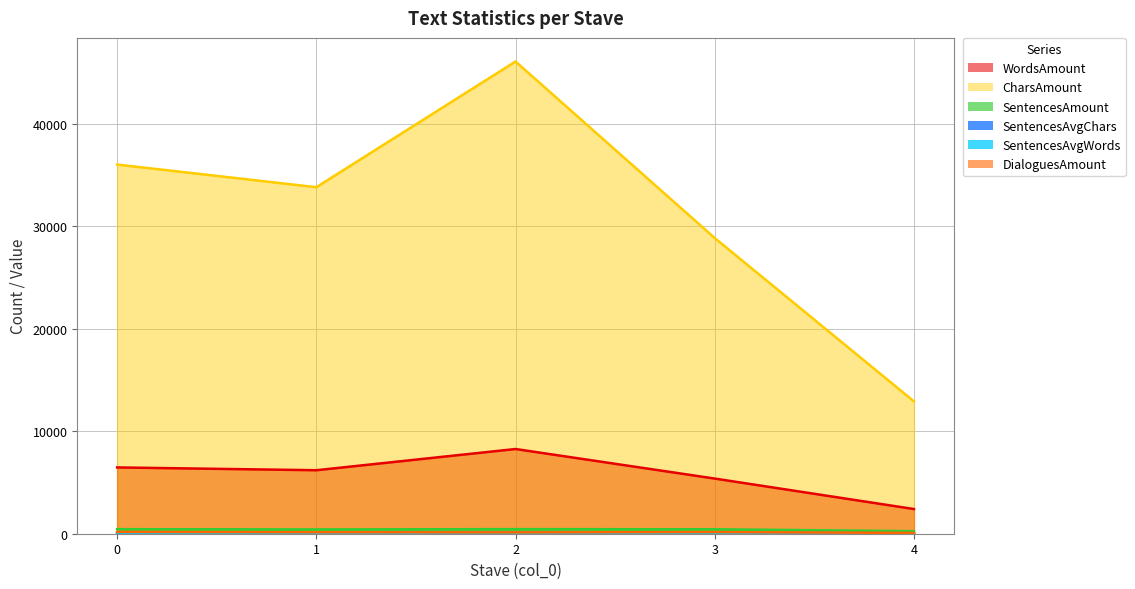

How many data points in WordsAmount are less than 6194?

2